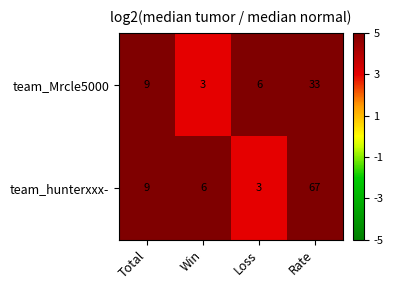

What is the total value across all series at Rate?

100